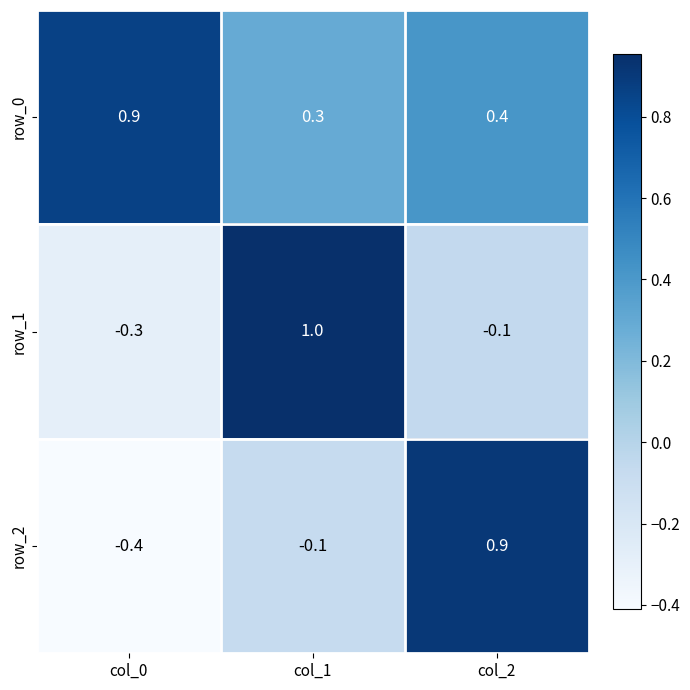

What is the difference between the highest and lowest values at col_0?

1.3